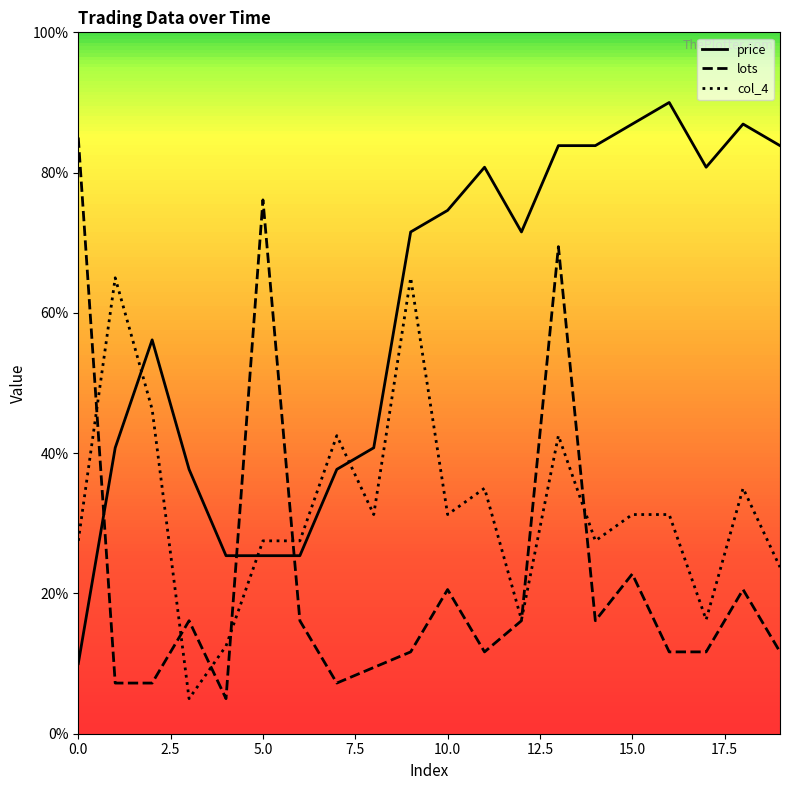

Does the chart have visible grid lines?

No